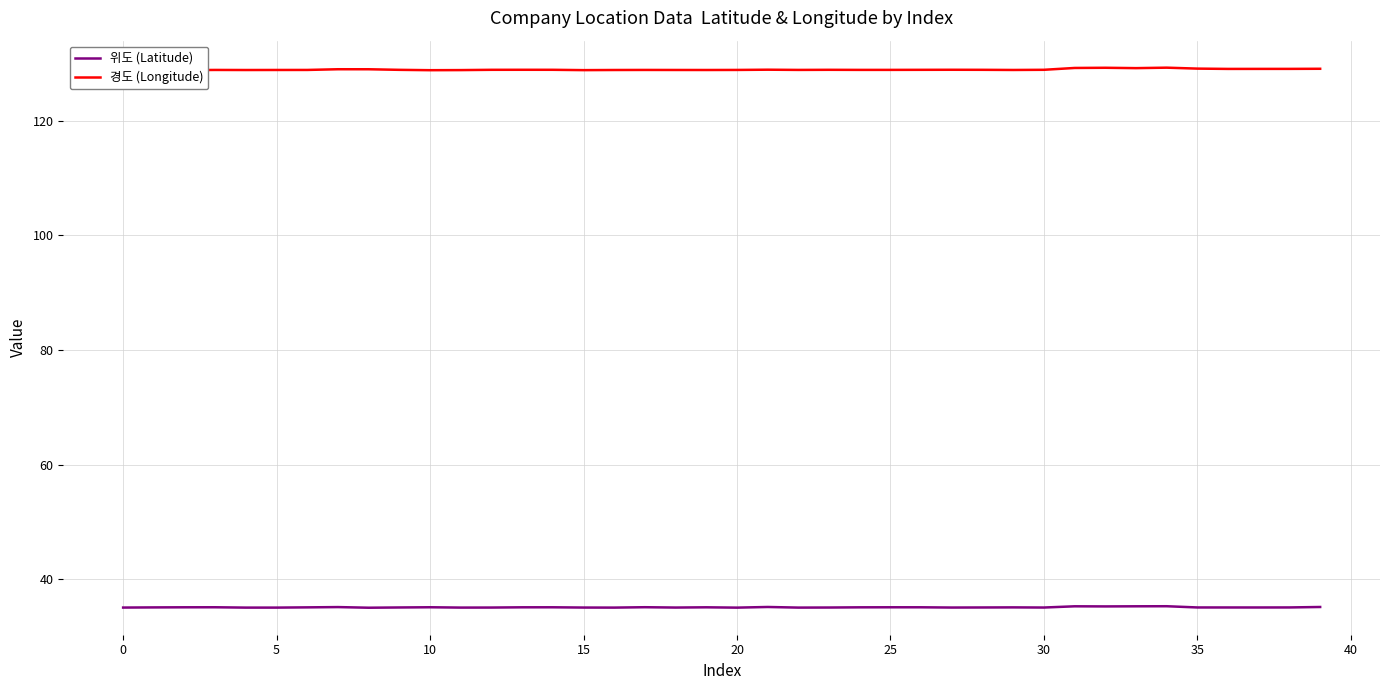

Count the 위도 (Latitude) values in the range 35 to 36.

40